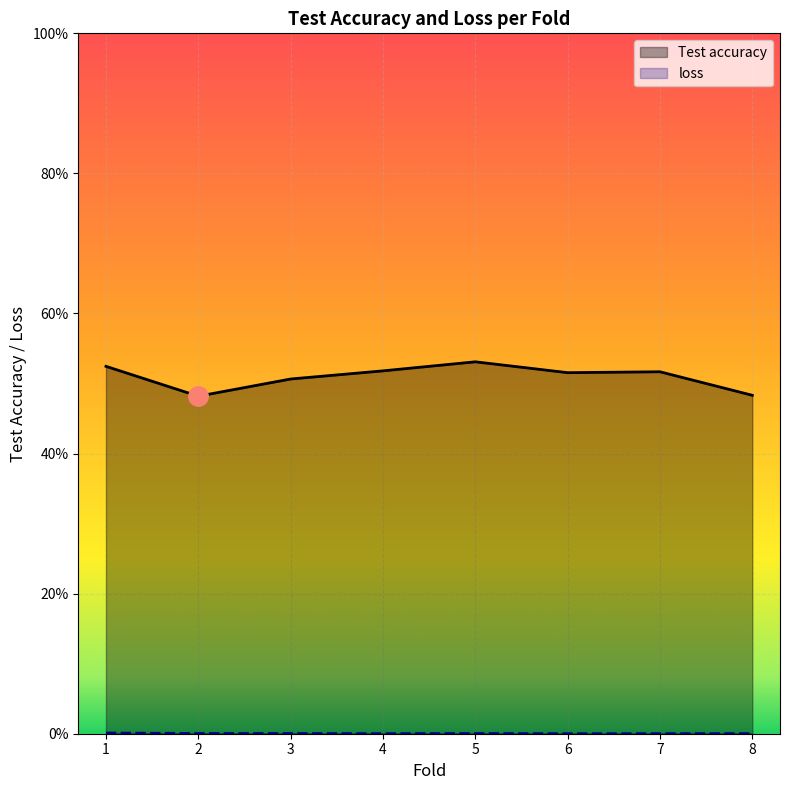

Reading left to right, list all the values displayed in this chart.

Test accuracy: 1=0.5	2=0.5	3=0.5	4=0.5	5=0.5	6=0.5	7=0.5	8=0.5
loss: 1=0.0	2=0.0	3=0.0	4=0.0	5=0.0	6=0.0	7=0.0	8=0.0